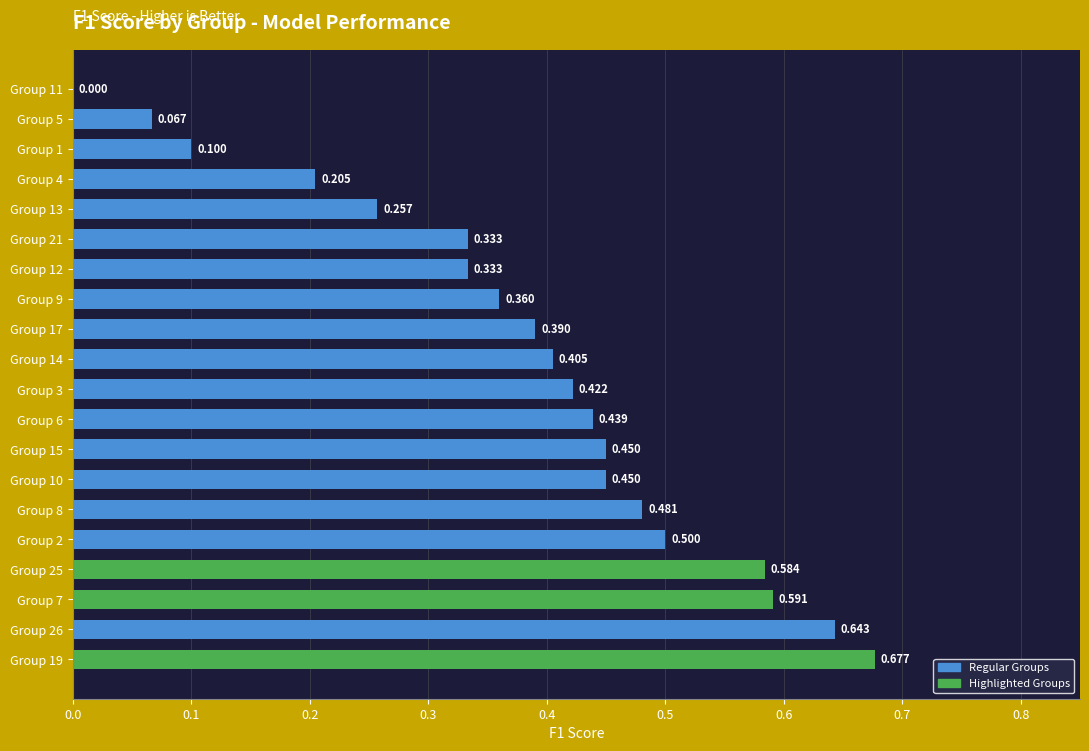

Count the number of values greater than 0.

19